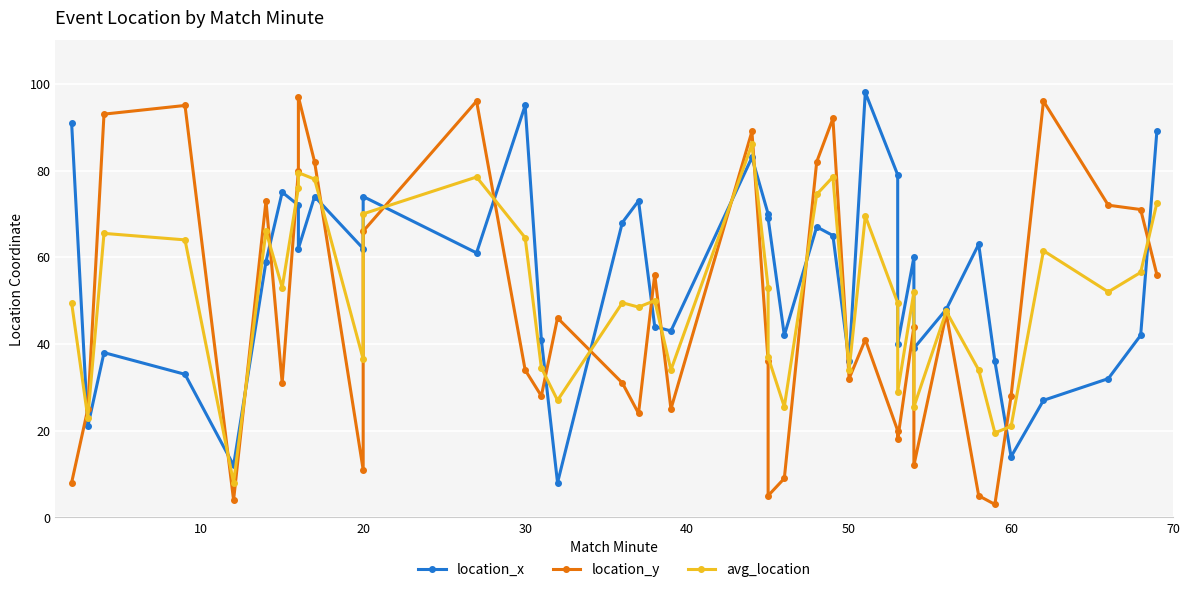

What is the difference between the maximum and minimum values in the location_y series?

94.0